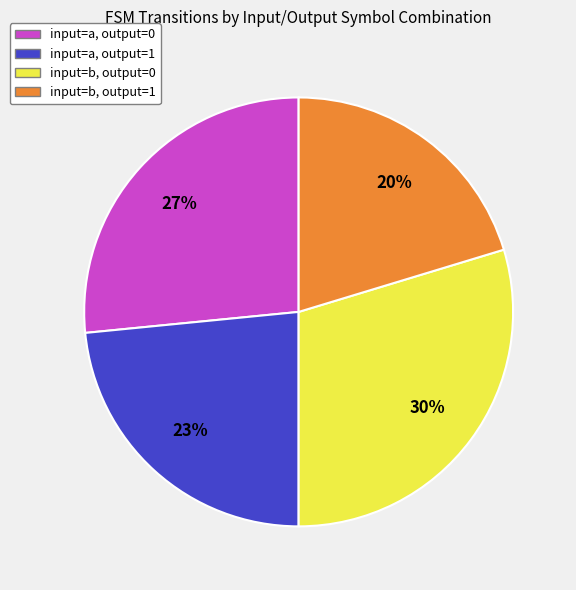

Combined, do input=a, output=1 and input=b, output=0 account for over 50%?

Yes